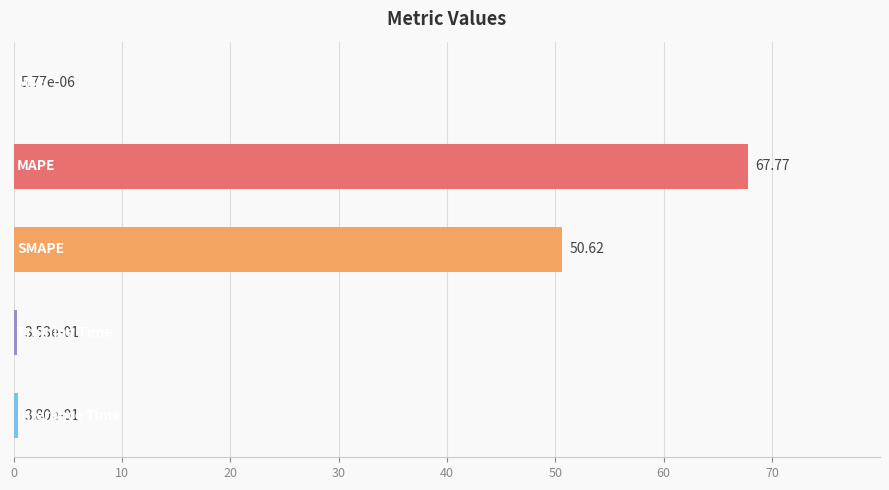

What is the sum of all values?

119.1